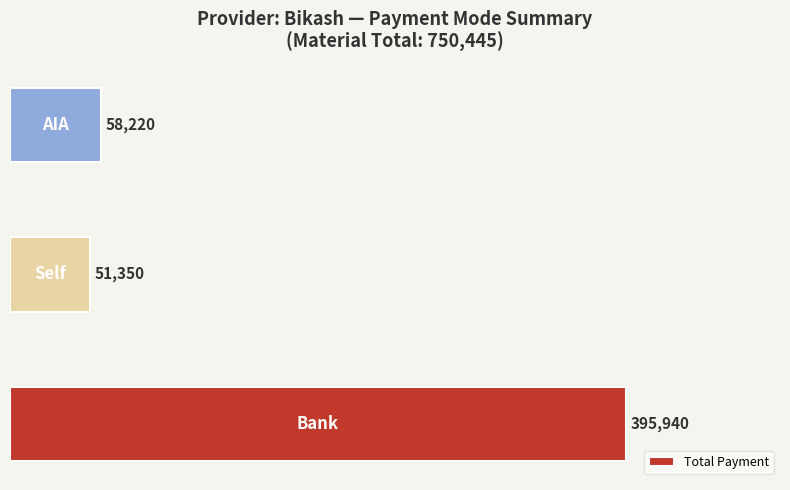

What is the average value?

168503